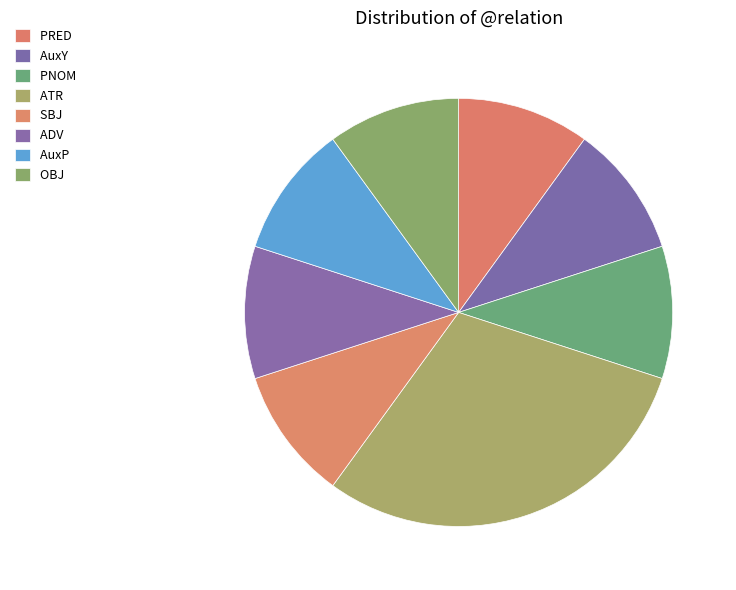

What percentage is the AuxY slice, to the nearest percent?

10%